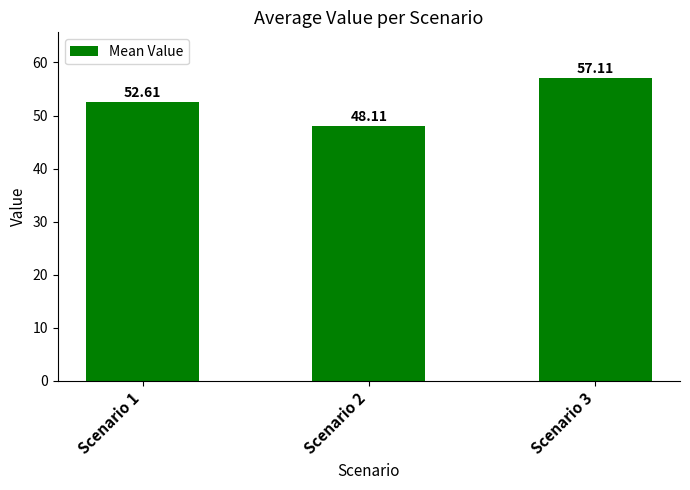

List the labels in order of value, largest first.

Scenario 3, Scenario 1, Scenario 2